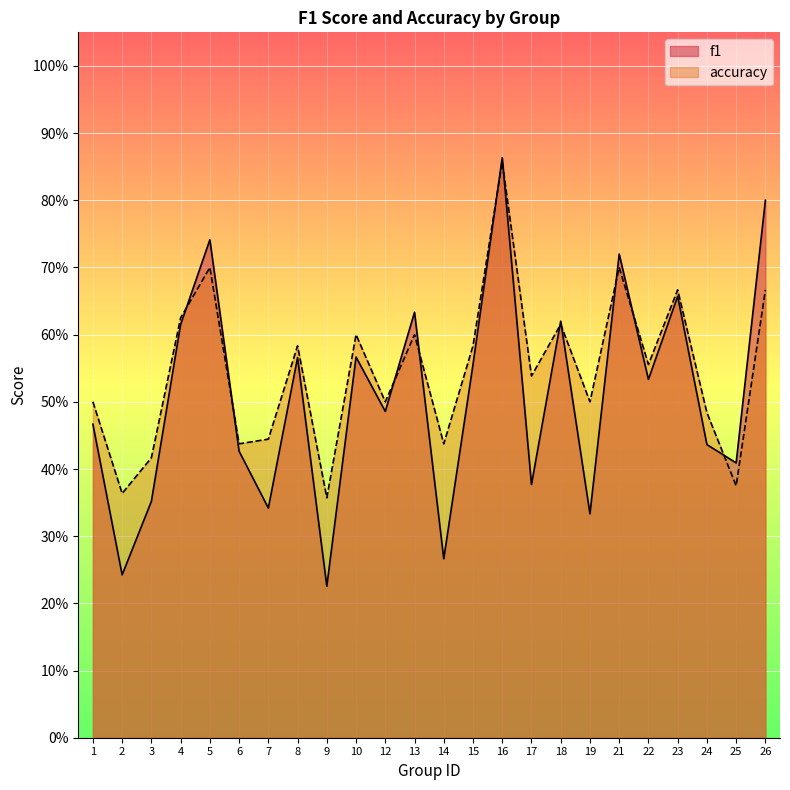

Between which two adjacent categories do f1 and accuracy first intersect?

4 and 5